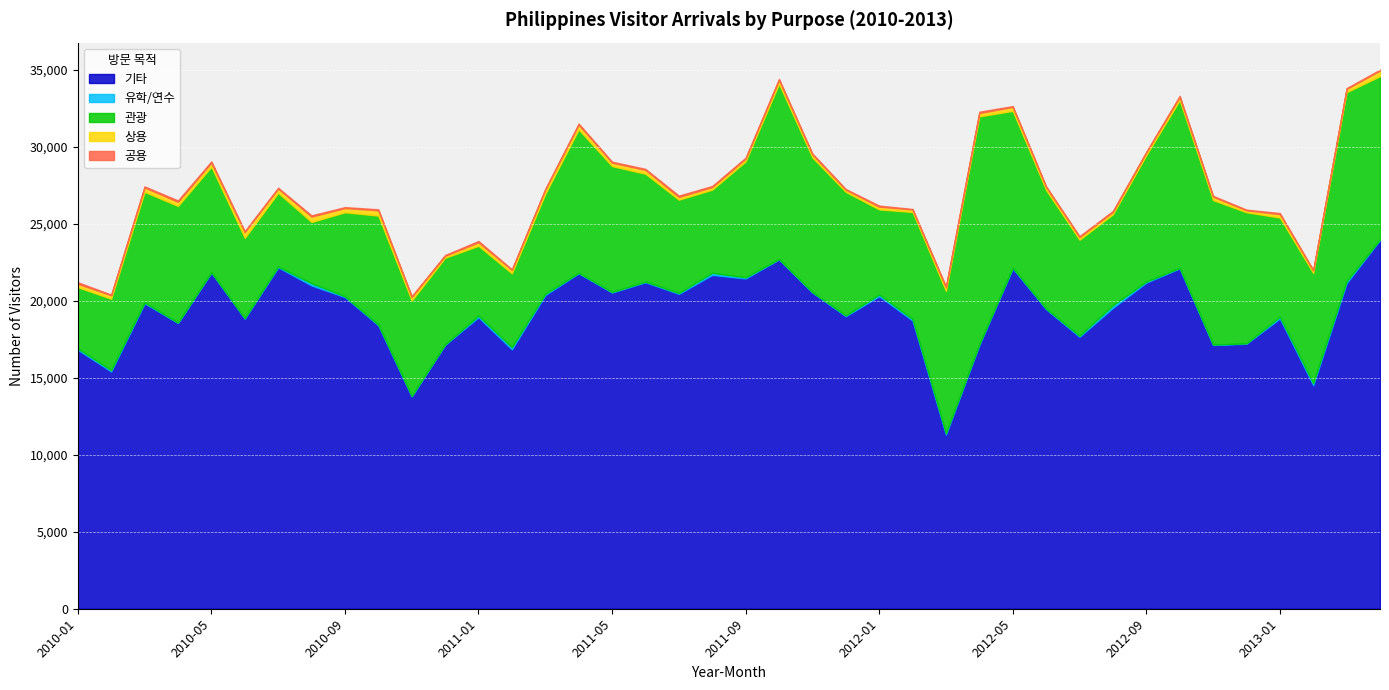

Between 2011-10 and 2012-09, which series saw the biggest shift?

관광